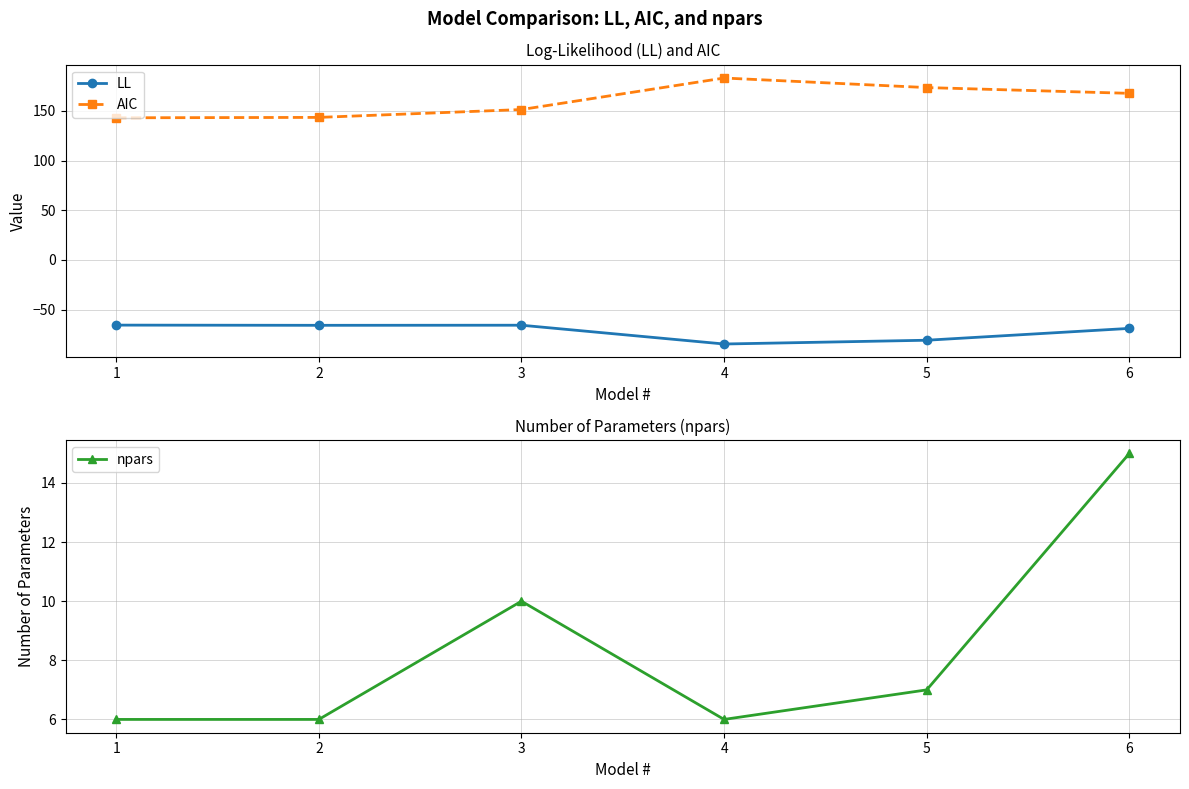

What is the difference between the maximum and second lowest values in the npars series?

9